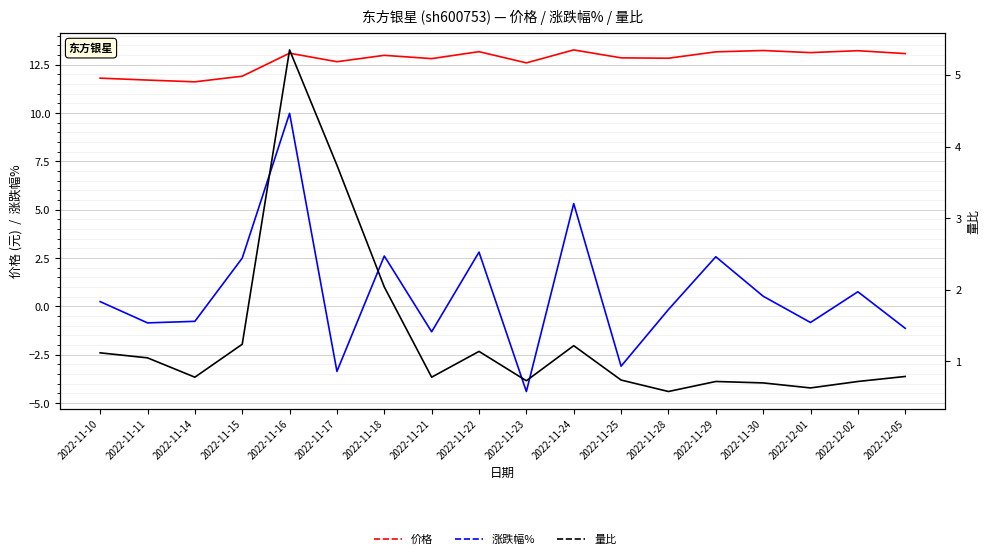

What is the difference between the 价格 values at 2022-11-14 and 2022-12-05?

1.5